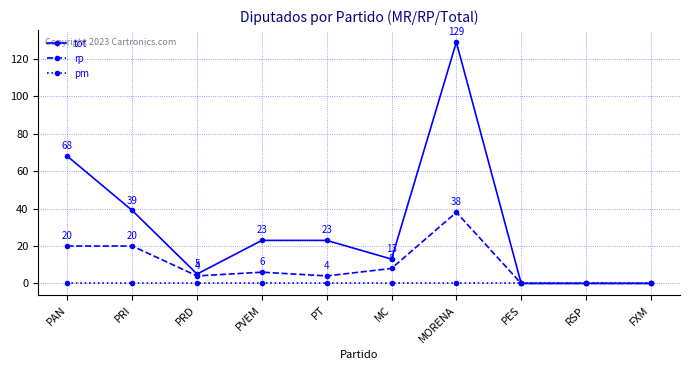

At which label does rp reach its peak?

MORENA